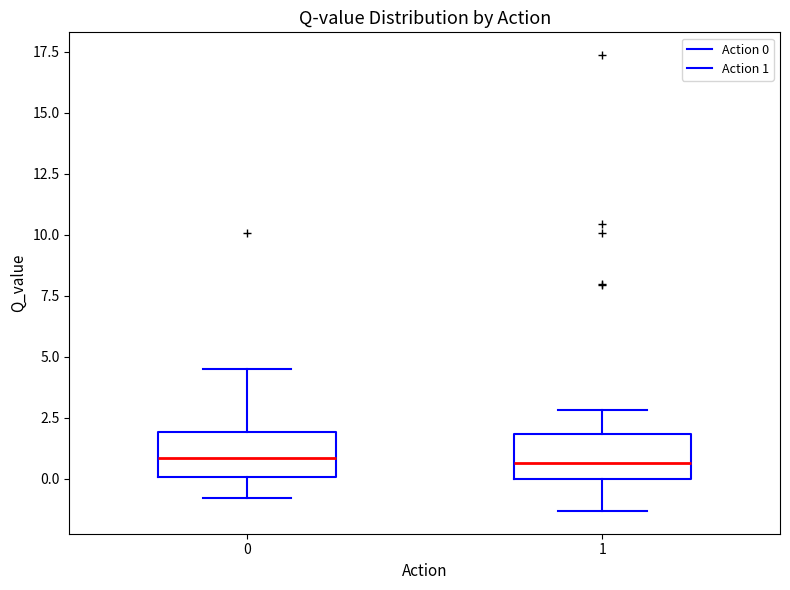

Where does the median line of the box at x = 0 sit on the y-axis? The values are not printed on the chart, so give them approximately, as read against the axis.

1.0